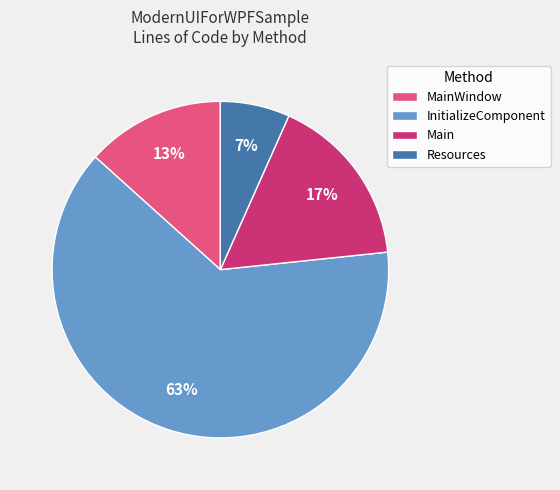

Which slice is the smallest?

Resources